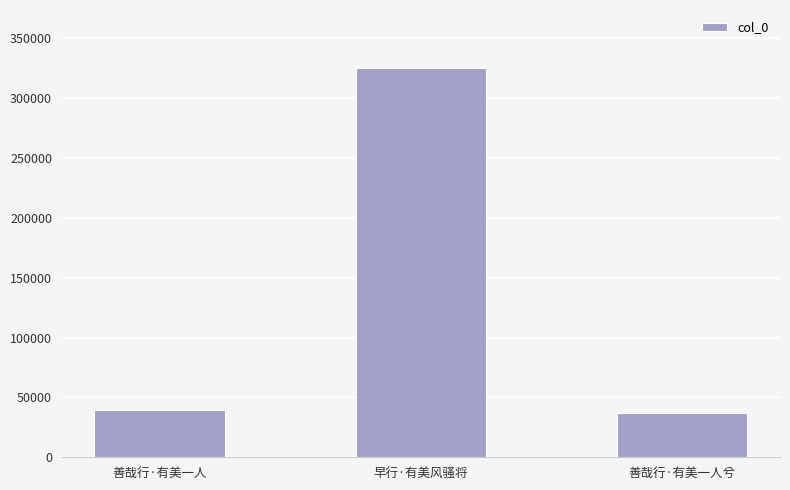

Are the bars horizontal?

No